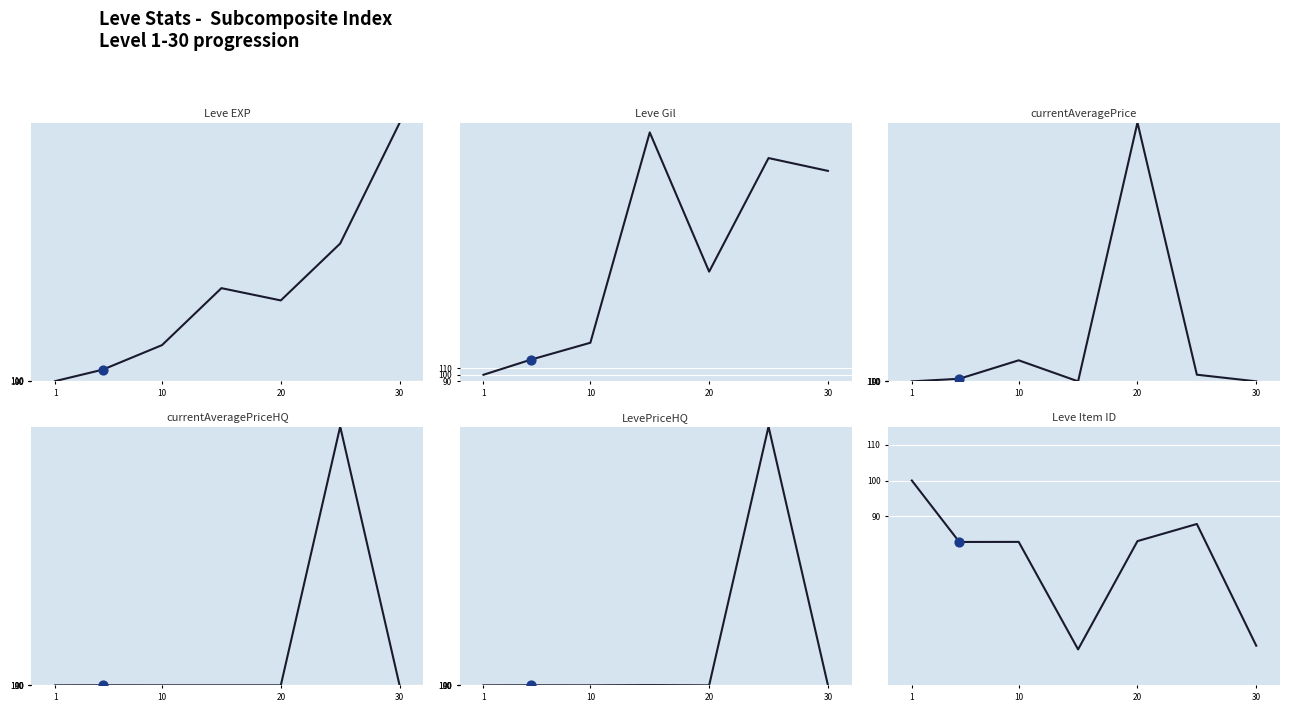

Which series has the largest total across all categories?

currentAveragePrice